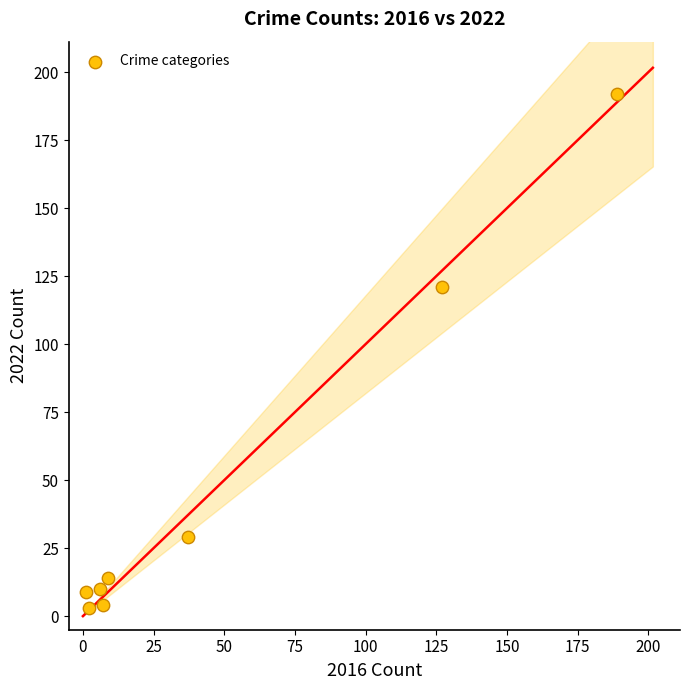

What Y value in the scatter plot is closest to 97?

121